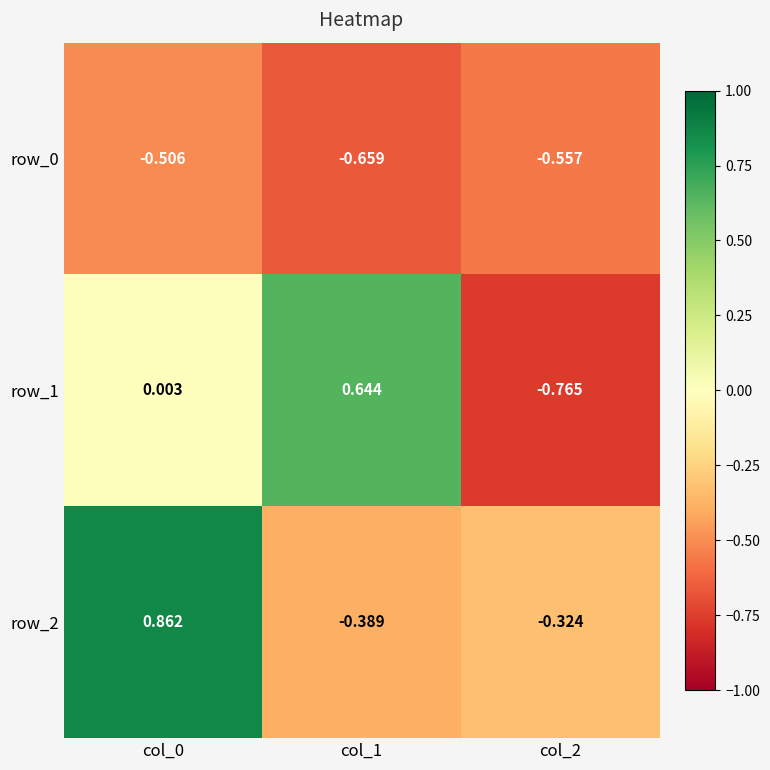

Count the number of categories in the chart.

3